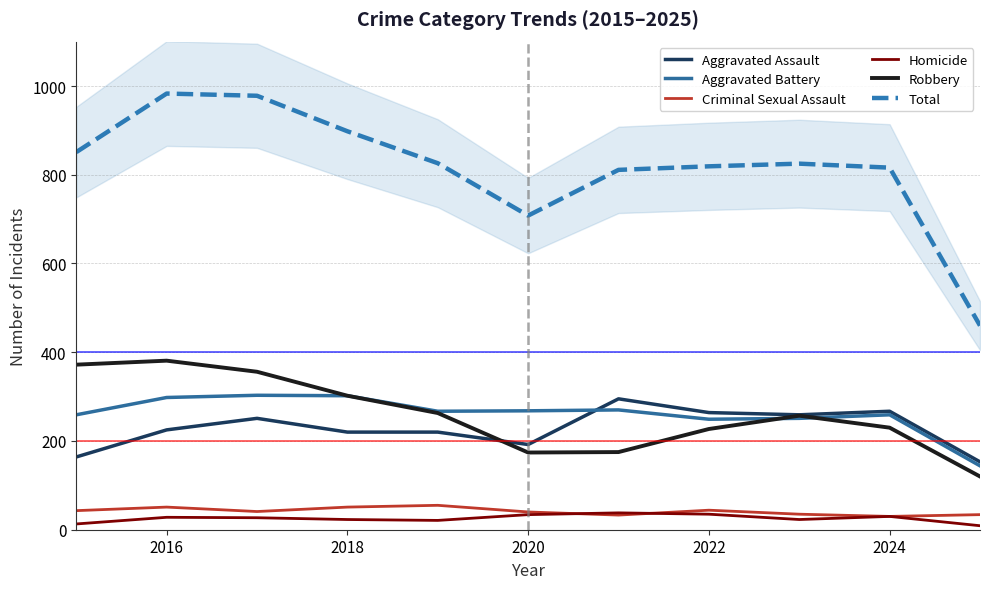

The value of Homicide at 2024 is 30. True or false?

True